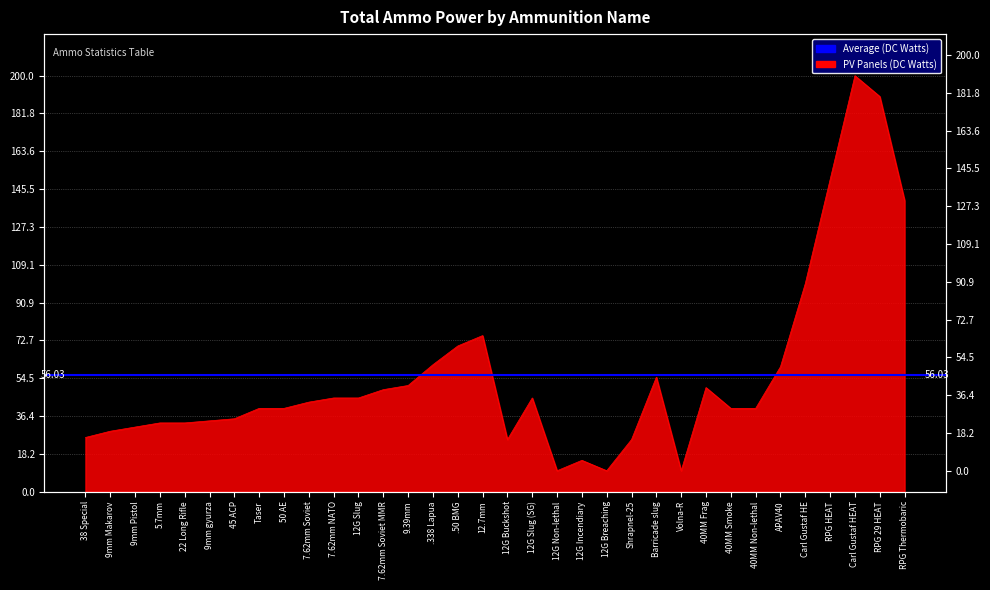

True or false: there are more than 0 points higher than both neighbors.

True